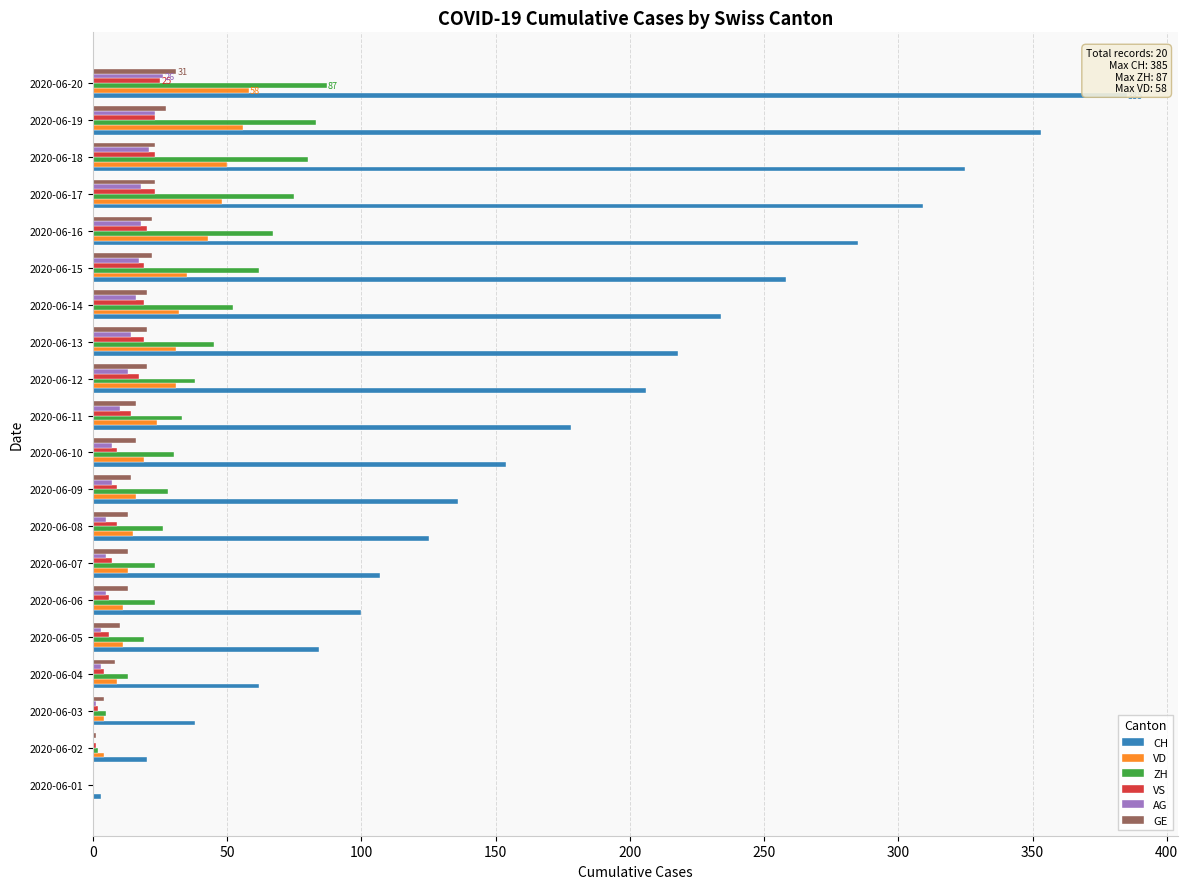

The value of VD at 2020-06-18 is 34. True or false?

False